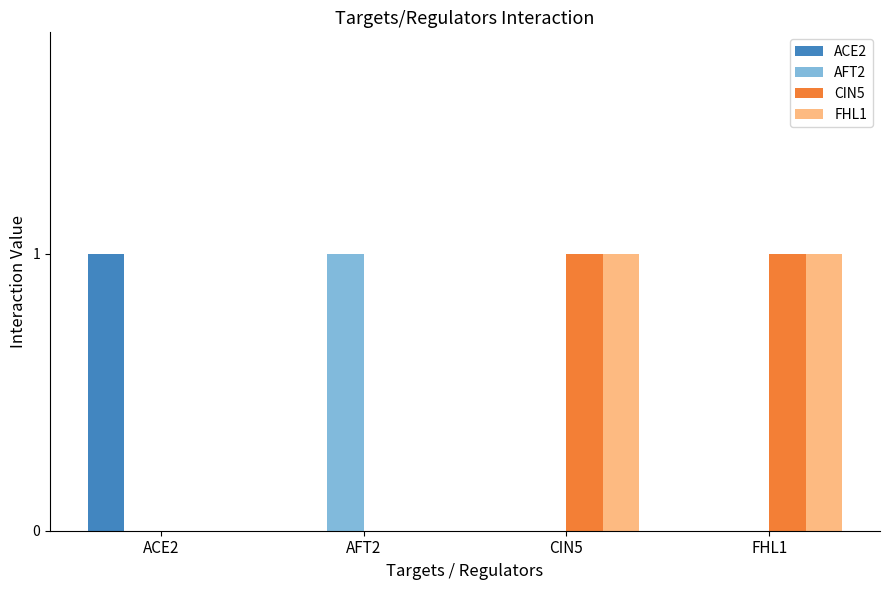

Is it true that AFT2 equals 0 at FHL1?

True